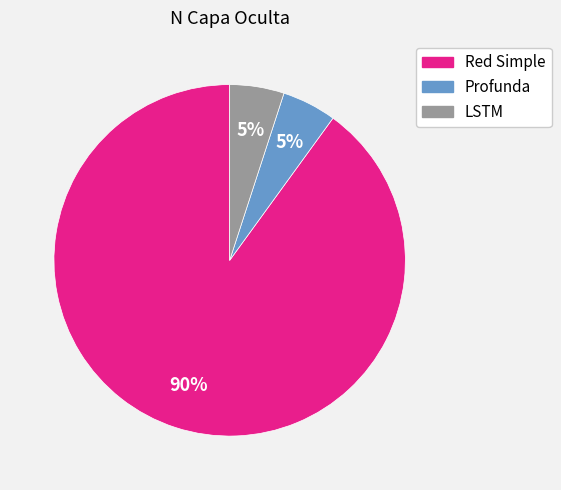

What percentage is the Profunda slice, to the nearest percent?

5%